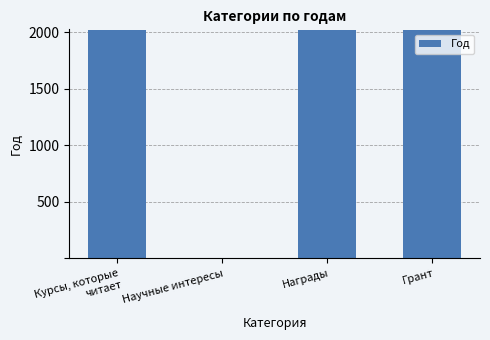

What is the sum of all values?

6064